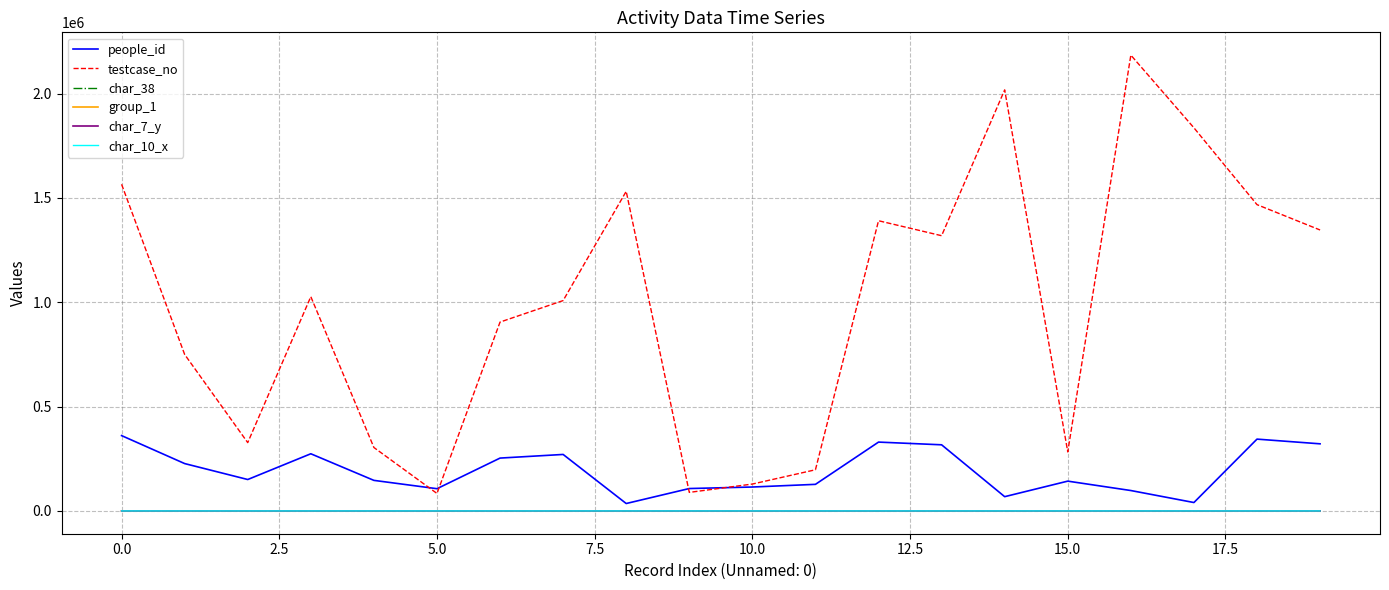

How many categories are shown in the chart?

20